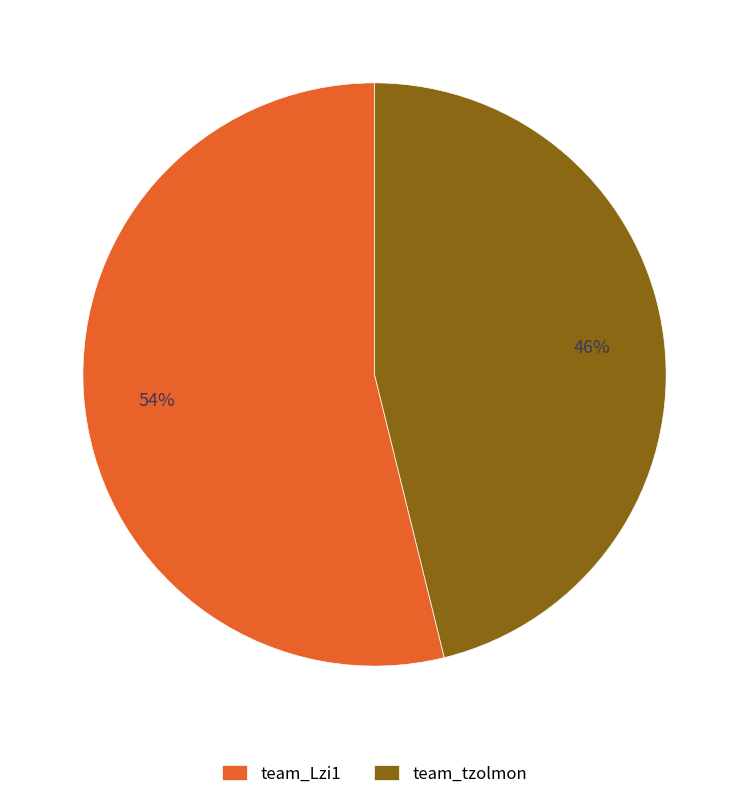

How many segments does this pie chart have?

2